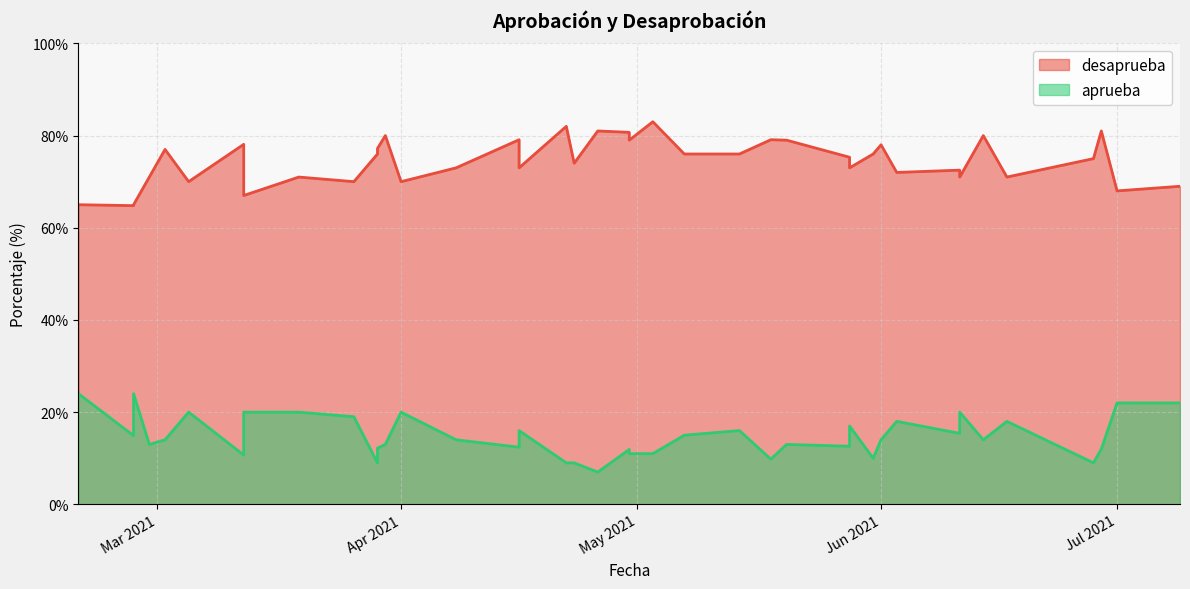

How many interior local valleys does the aprueba series have?

10